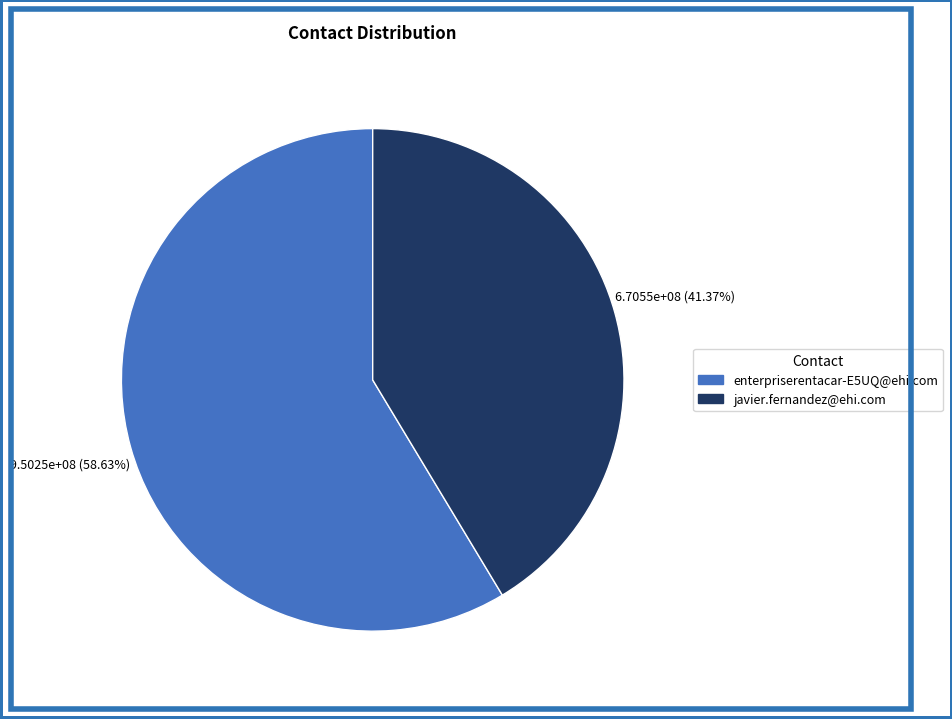

Do enterpriserentacar-E5UQ@ehi.com and javier.fernandez@ehi.com together represent more than half of the pie?

Yes